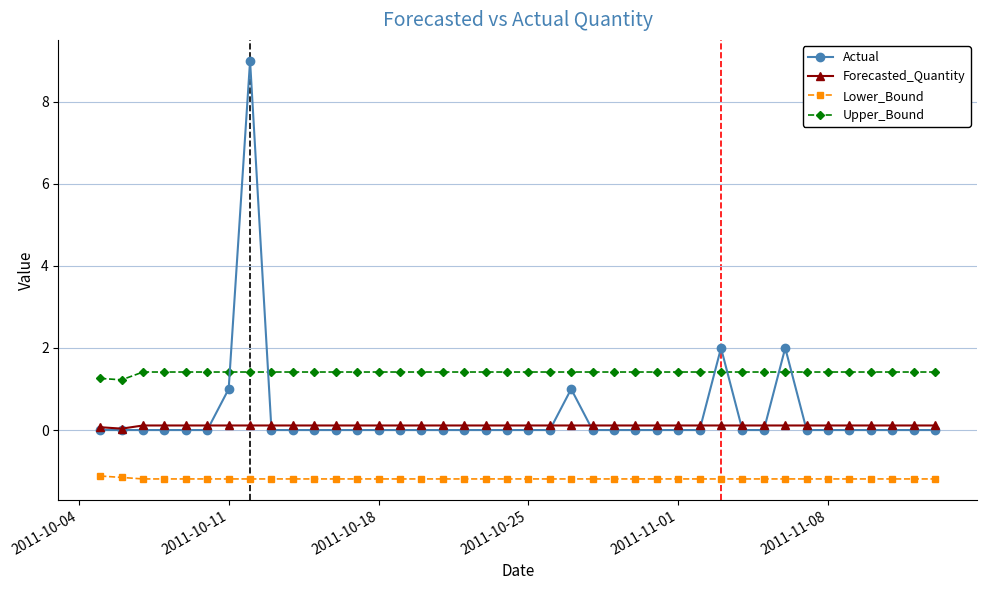

What is the smallest value displayed?

-1.2